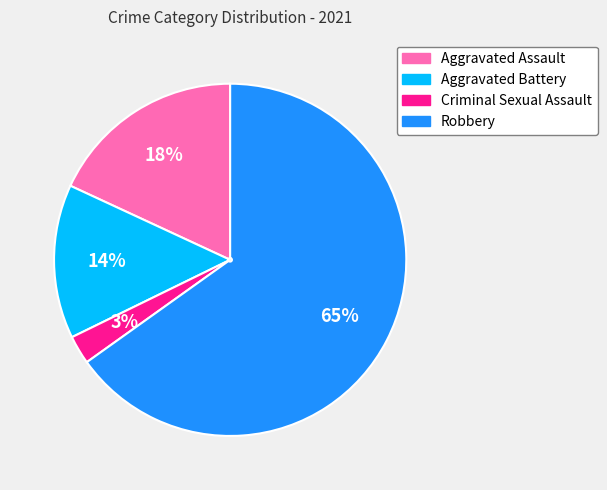

Is there a majority slice in this chart?

Yes